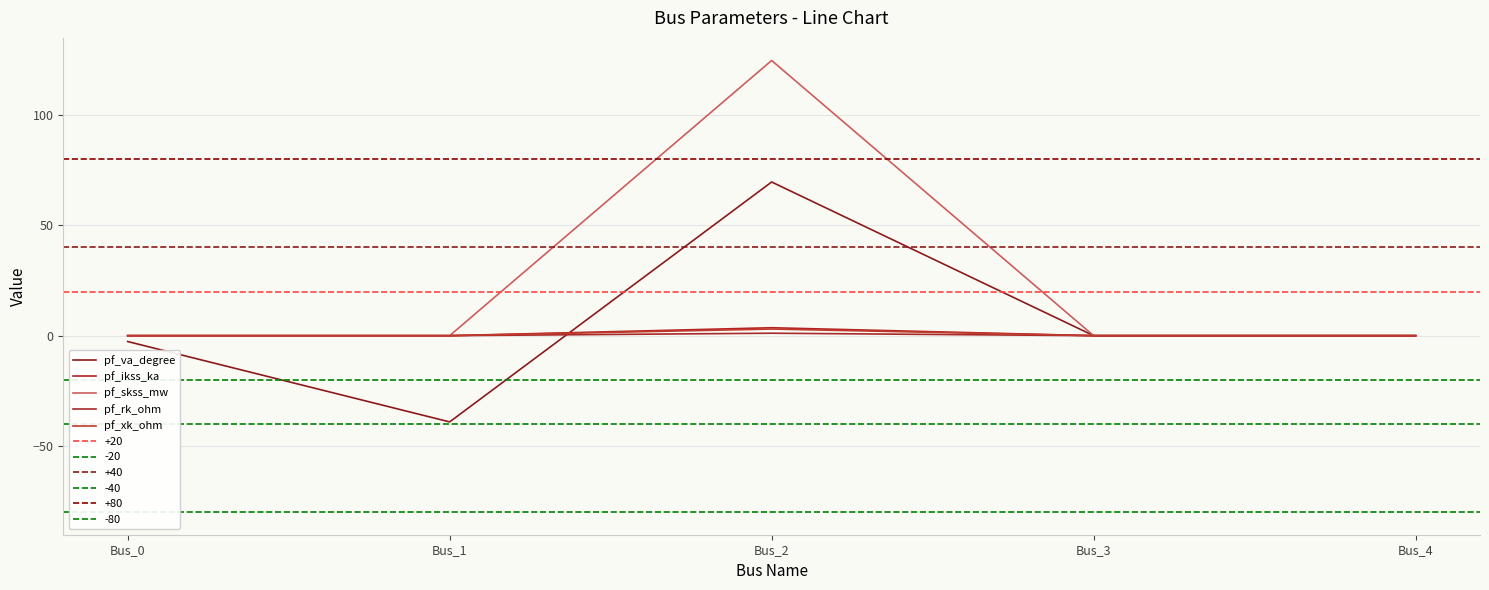

True or false: pf_va_degree and pf_skss_mw cross at least once.

False